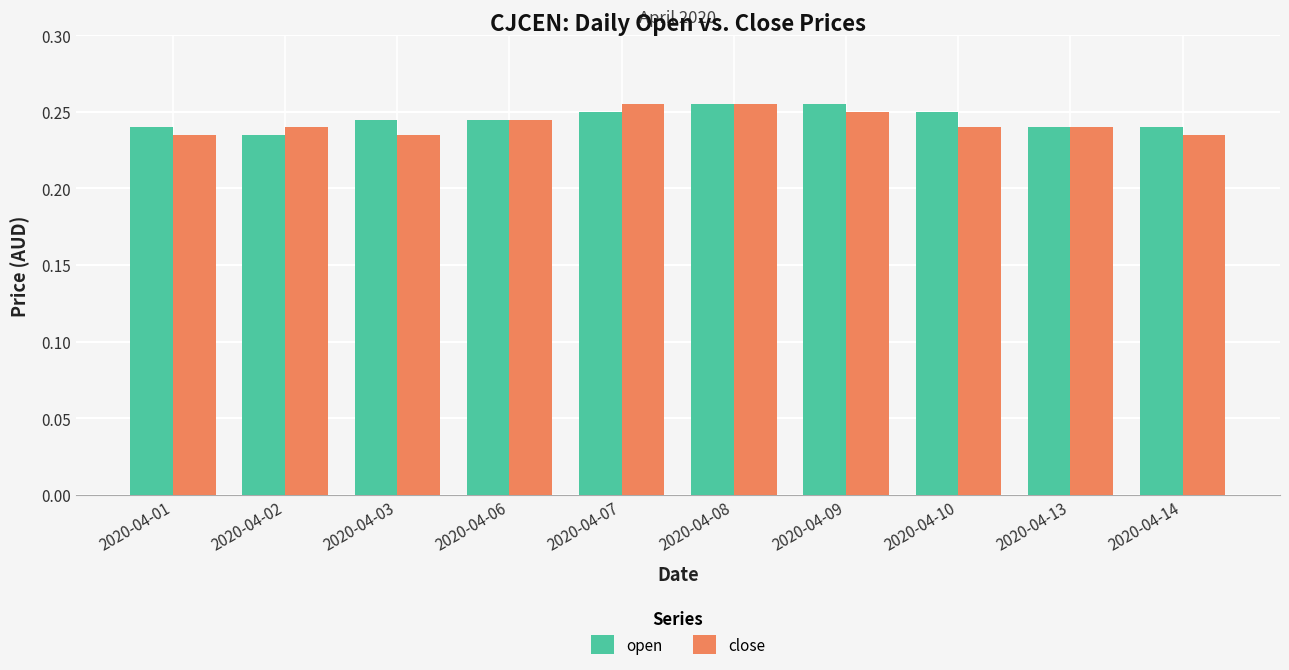

How many open values are between 0 and 1?

10